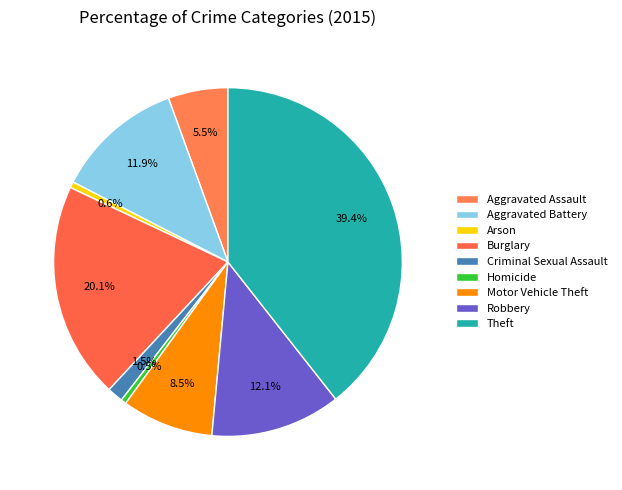

Between Motor Vehicle Theft and Burglary, which is larger?

Burglary